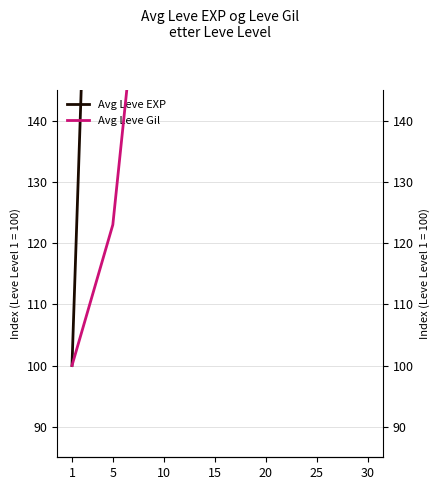

How many series are shown in this chart?

2